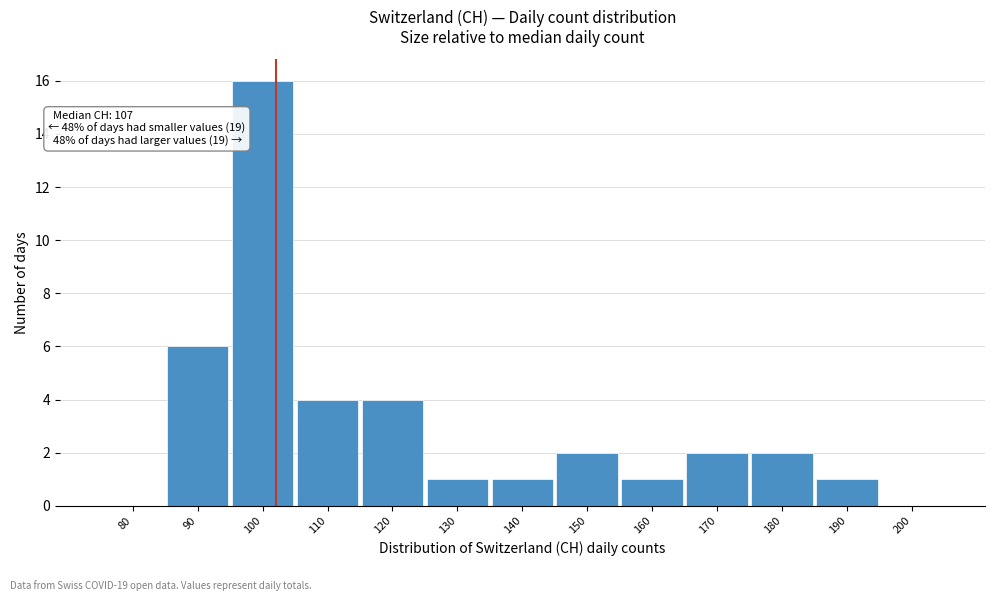

Reading left to right, list all the values displayed in this chart.

80=0	90=6	100=16	110=4	120=4	130=1	140=1	150=2	160=1	170=2	180=2	190=1	200=0